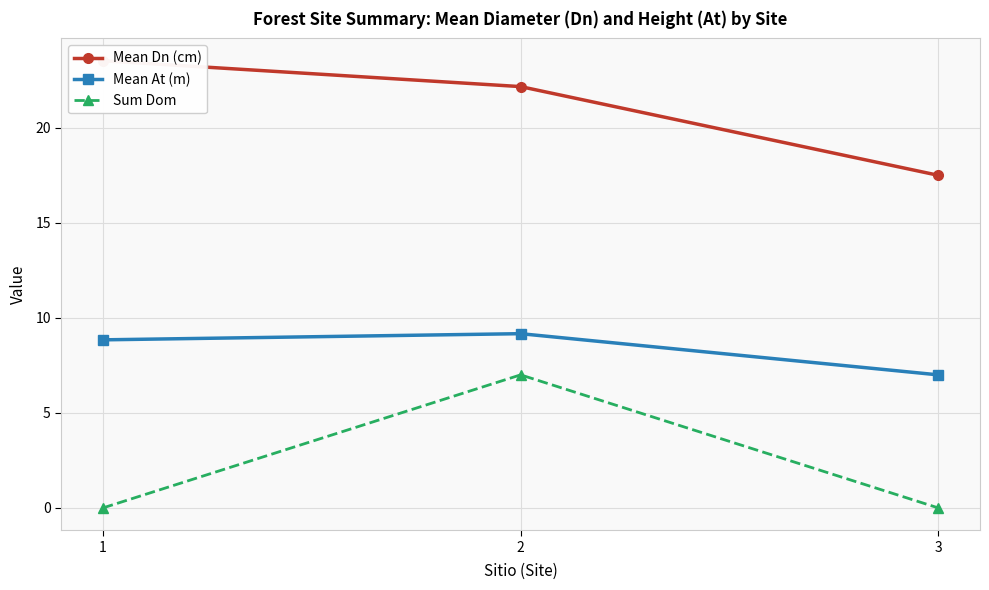

Rank the series by their maximum value, from lowest to highest.

Sum Dom, Mean At (m), Mean Dn (cm)